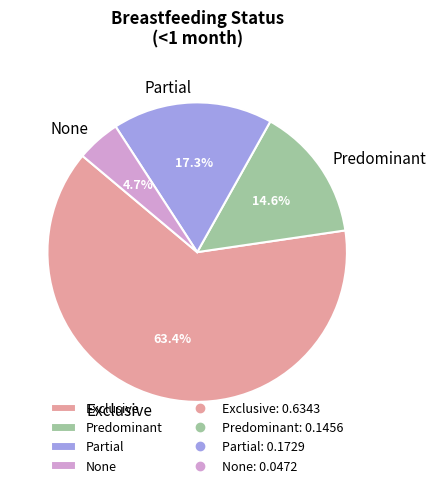

Does any single category account for the majority?

Yes